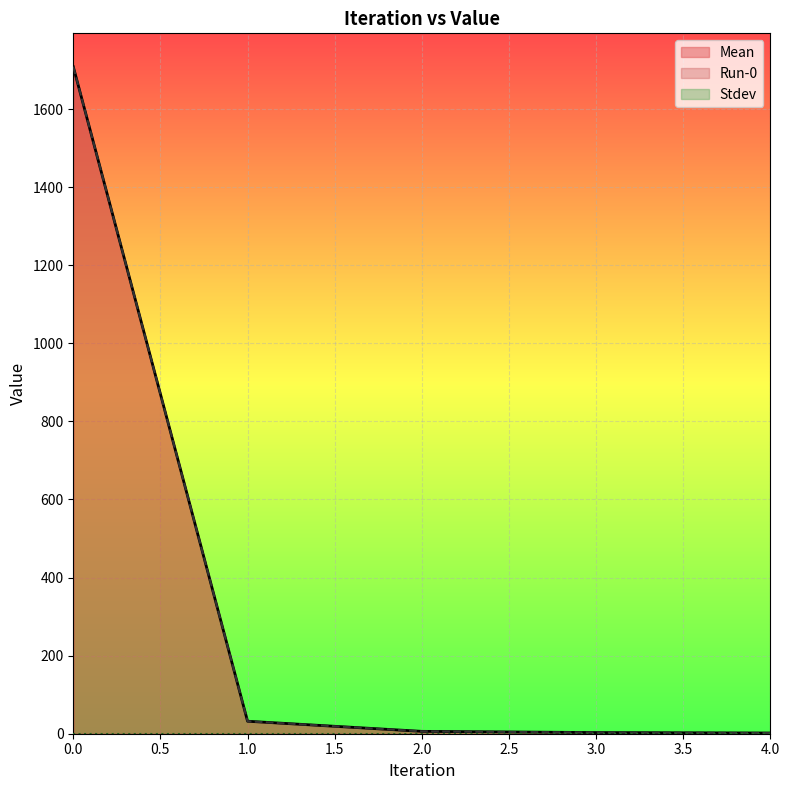

What is the difference between the Run-0 values at 3 and 1?

29.0